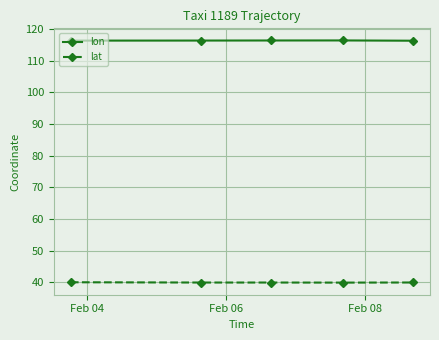

True or false: lat and lon intersect in this chart.

False